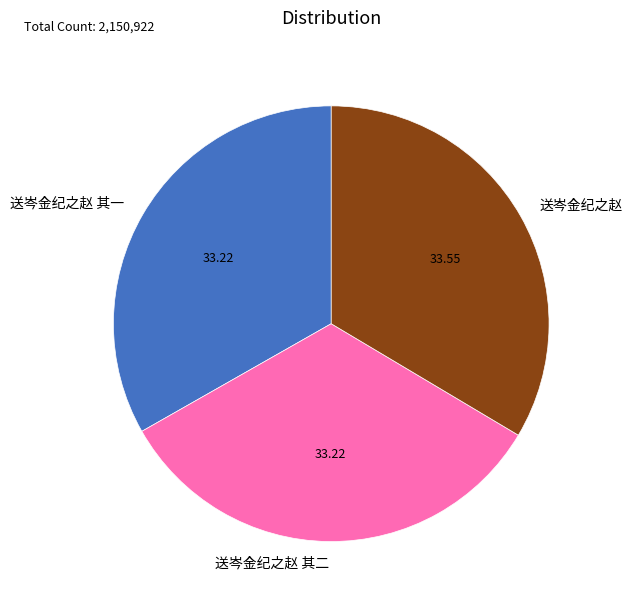

Does 送岑金纪之赵 represent more than half of the total?

No